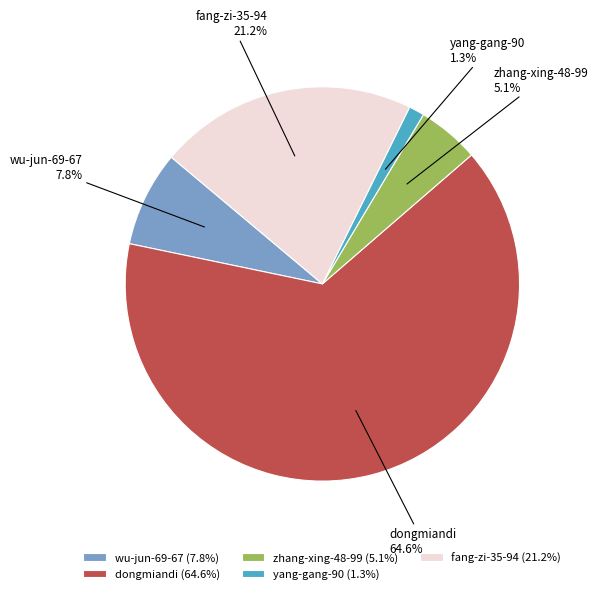

Is dongmiandi the majority of the pie?

Yes